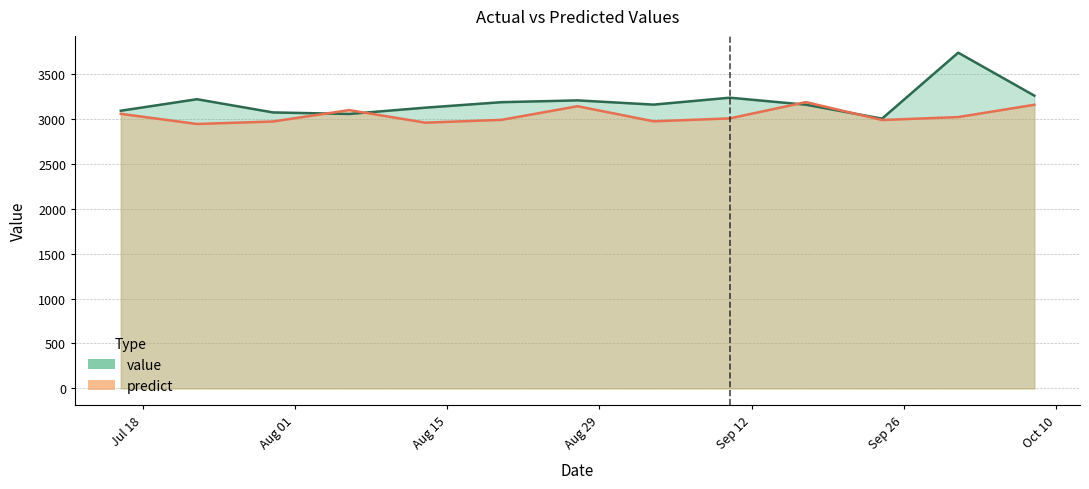

At which label is predict closest to 3064?

2017-07-16